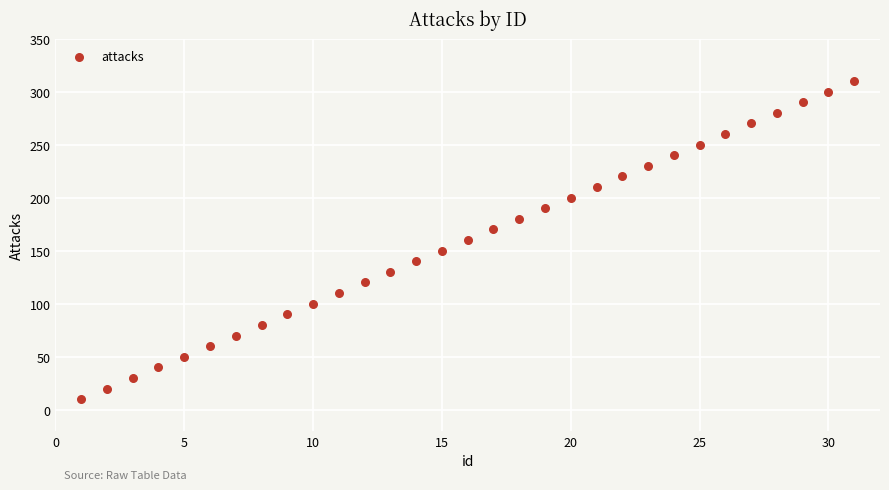

What is the range of Y values (max minus min)?

300